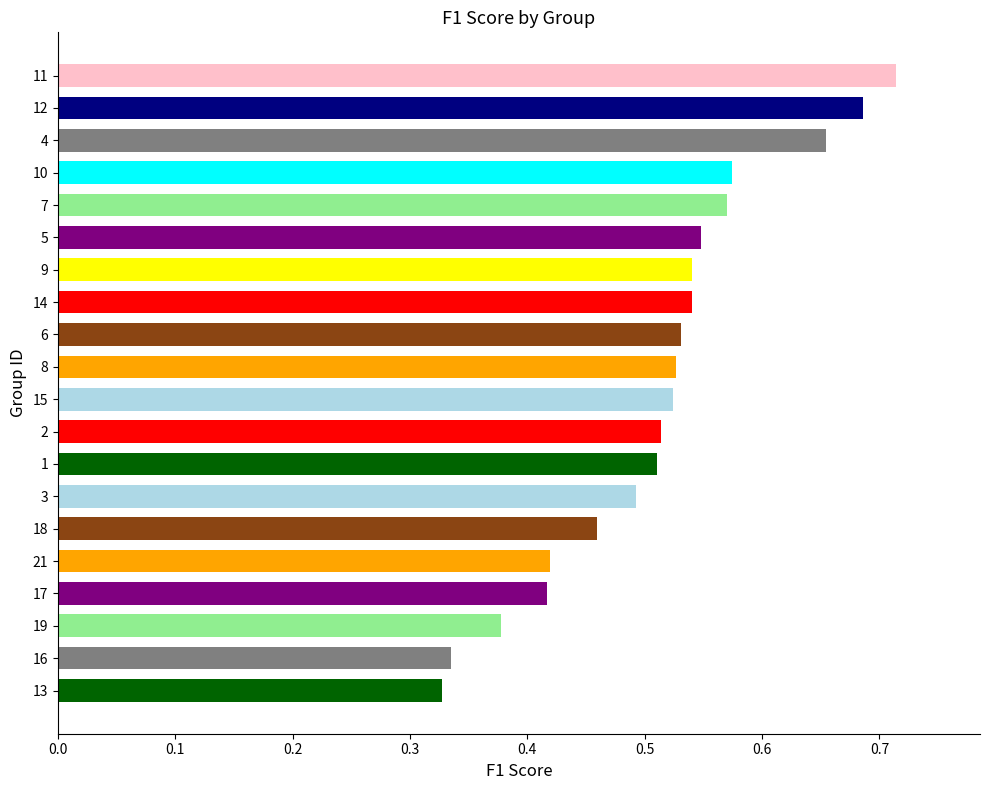

Which category has the highest value across all series?

11